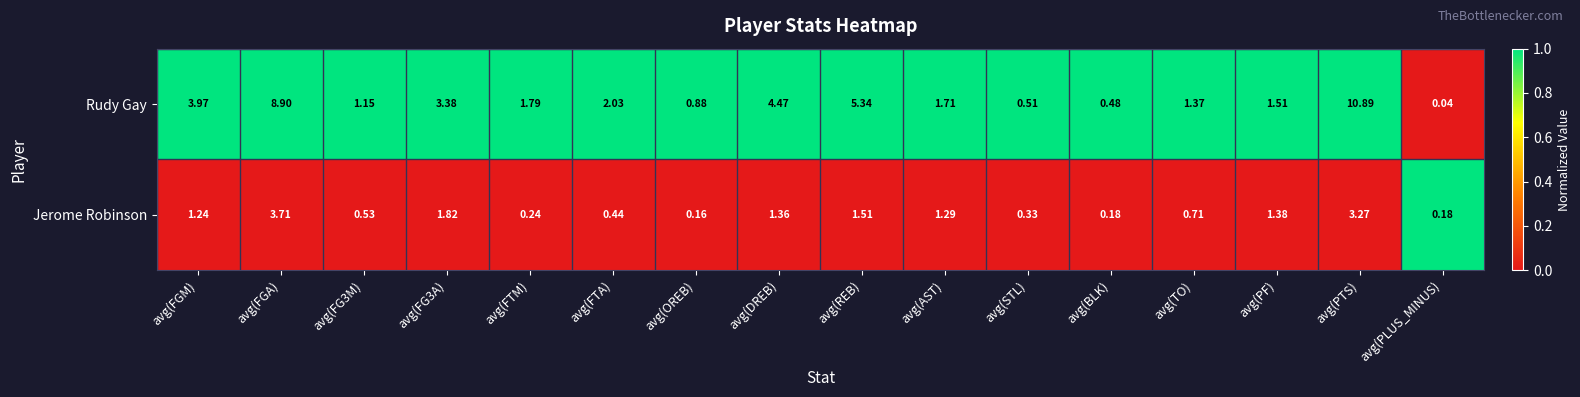

At which label is Rudy Gay closest to 5?

avg(REB)